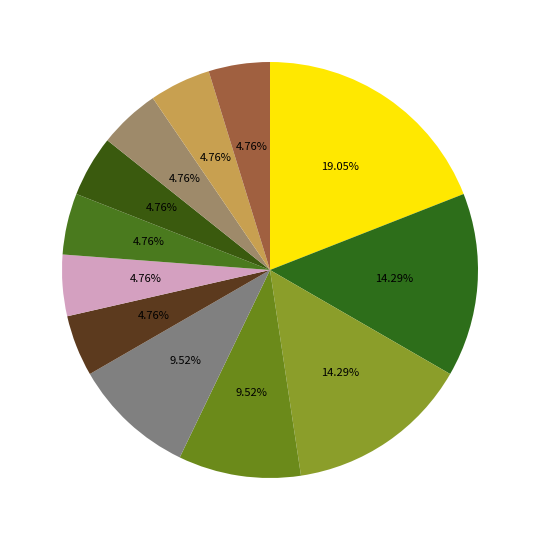

How many slices are in this pie chart?

12